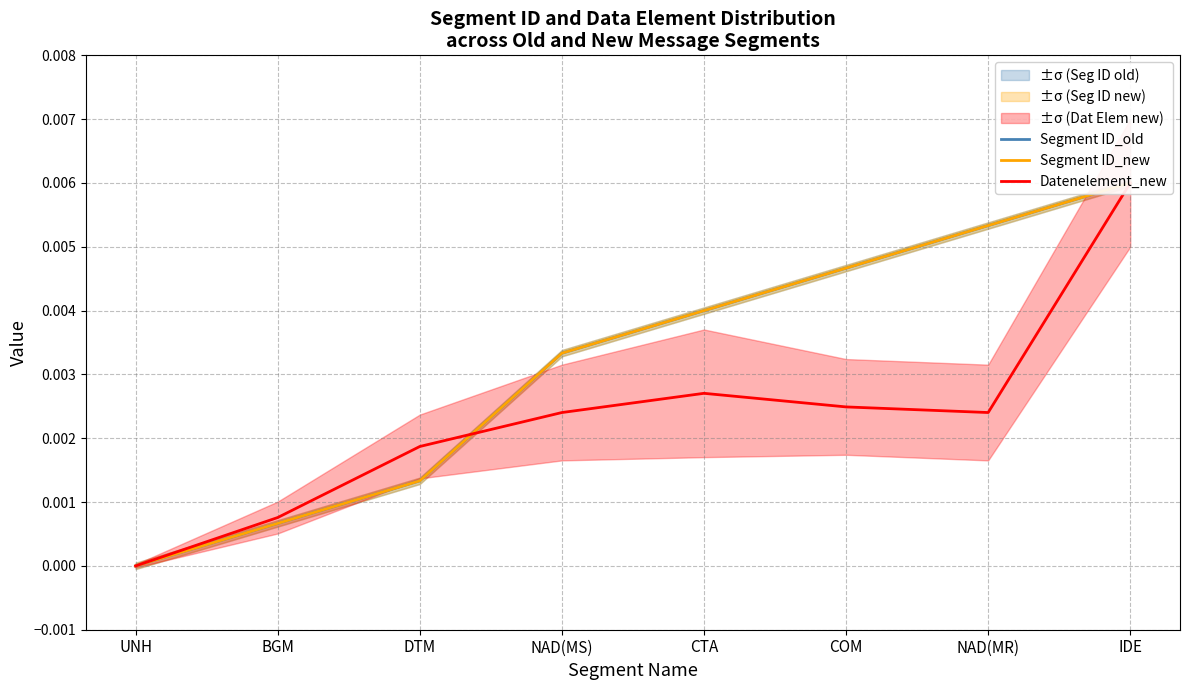

What is the label of the 6th point from the right?

DTM